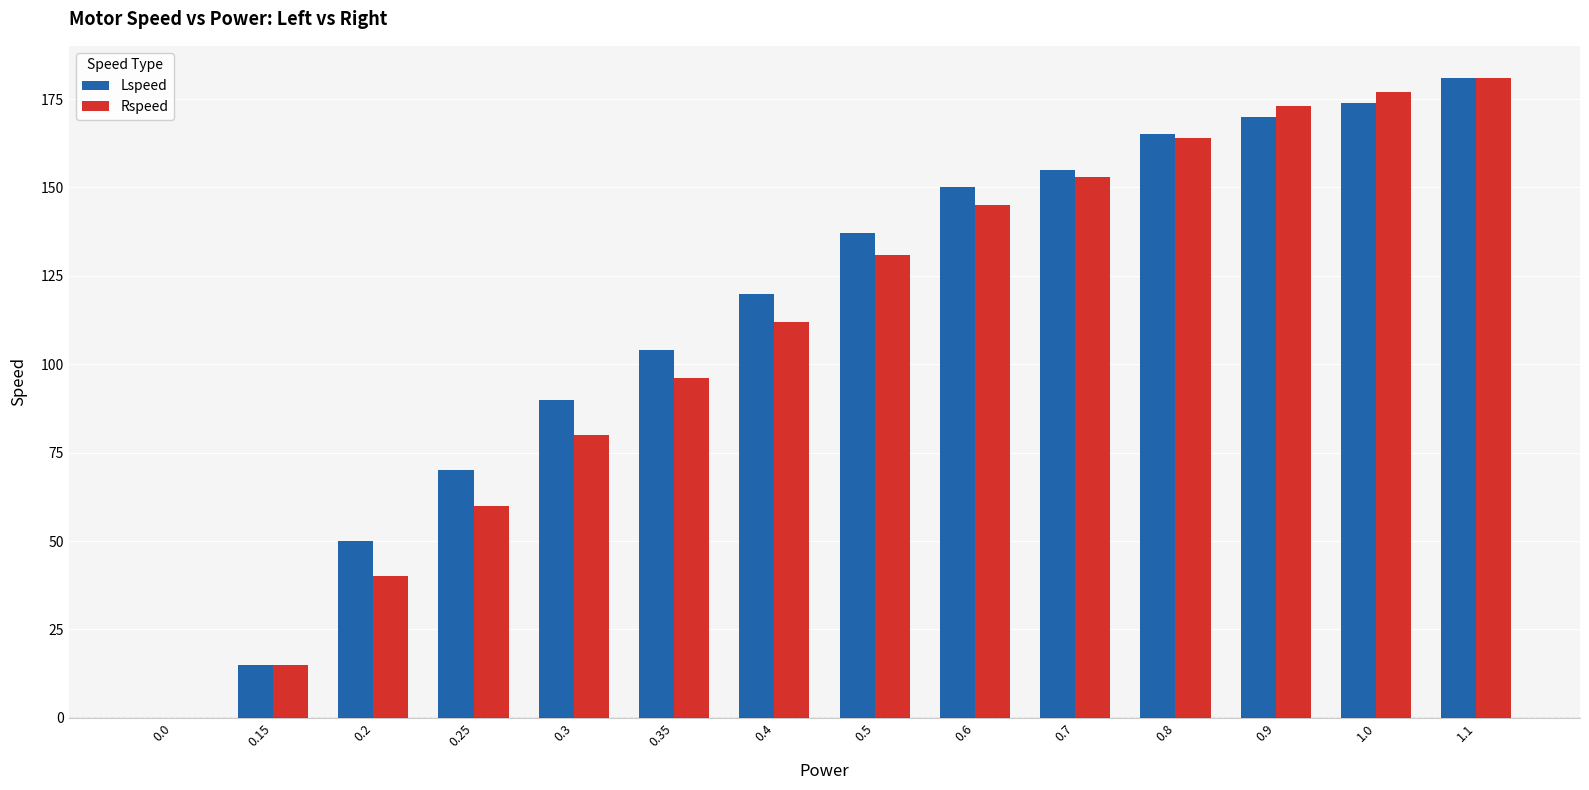

Between 0.0 and 0.5, which series saw the biggest shift?

Lspeed